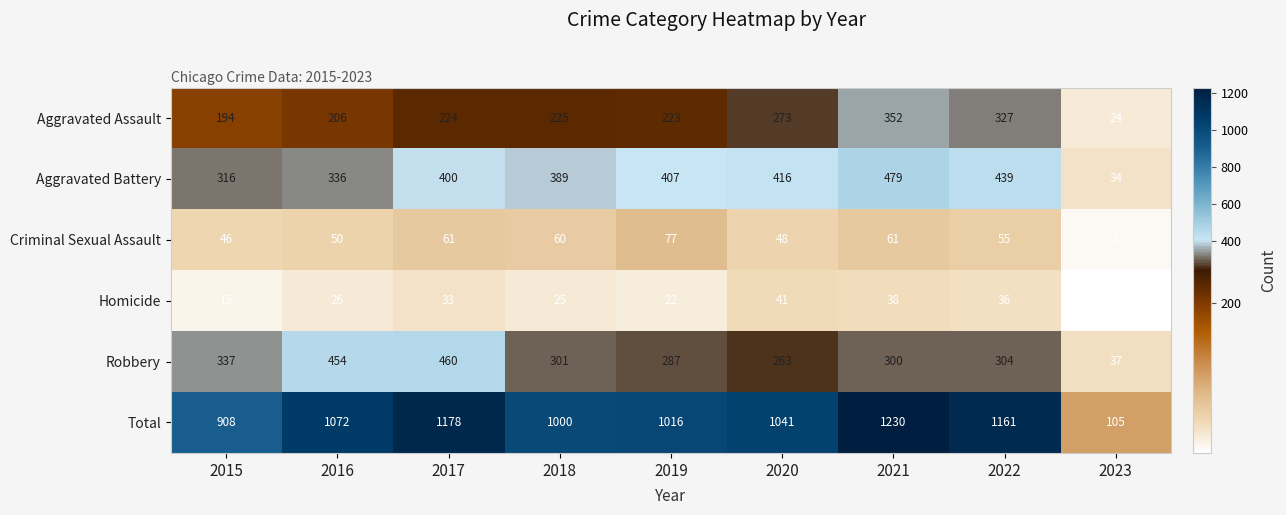

Rank the categories by Aggravated Battery value from highest to lowest.

2021, 2022, 2020, 2019, 2017, 2018, 2016, 2015, 2023